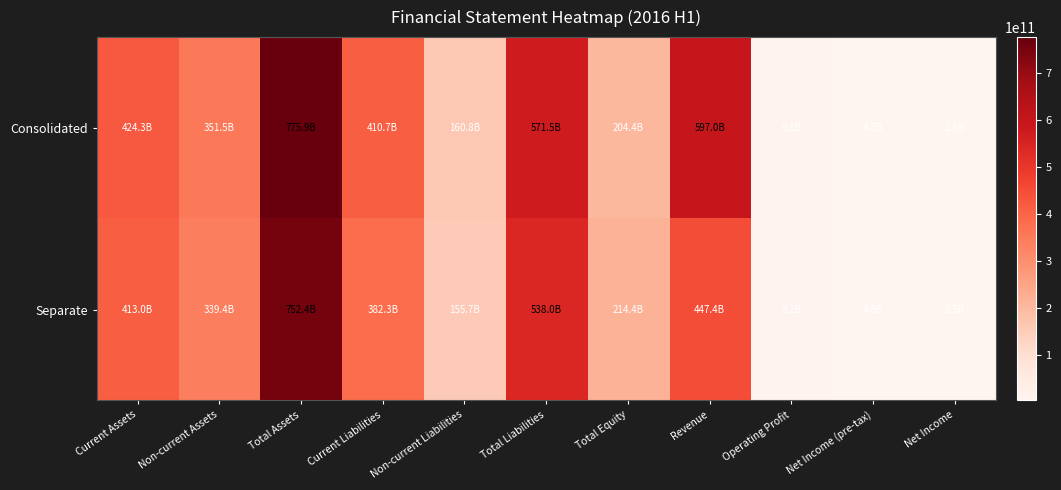

What is the difference between the second highest and minimum values in the Separate series?

534457849641